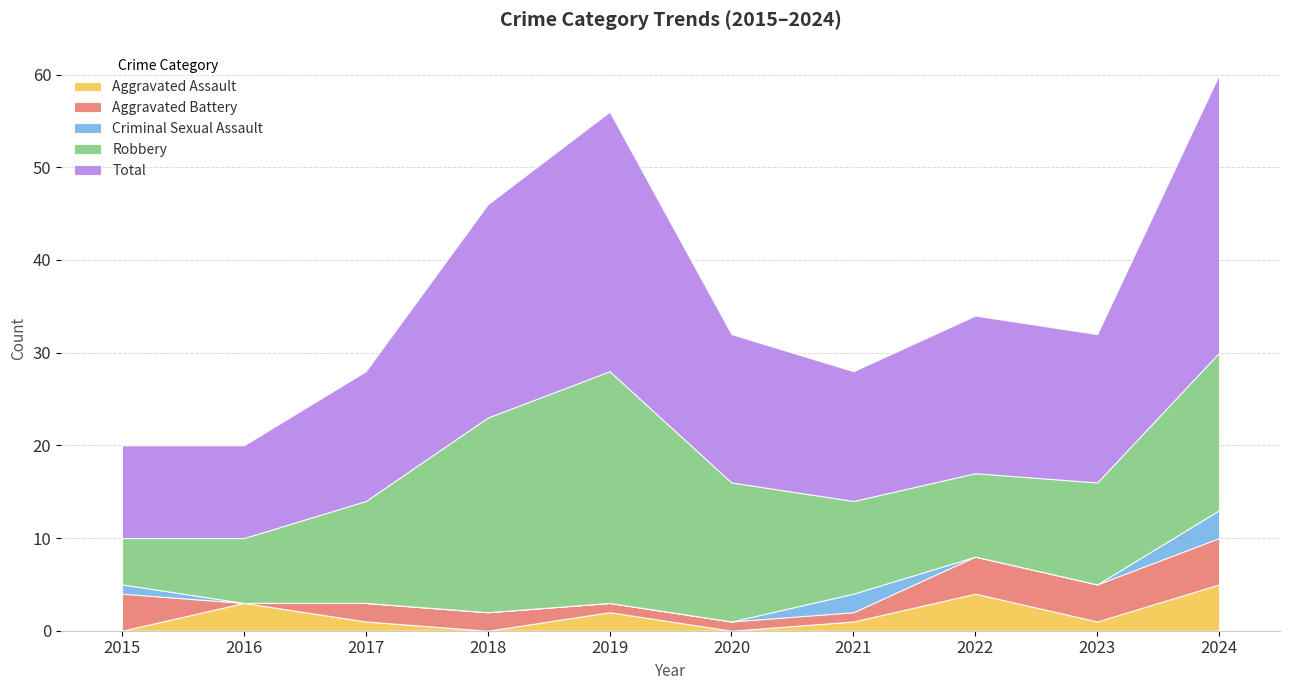

The Criminal Sexual Assault series shows 0 at 2017. True or false?

True